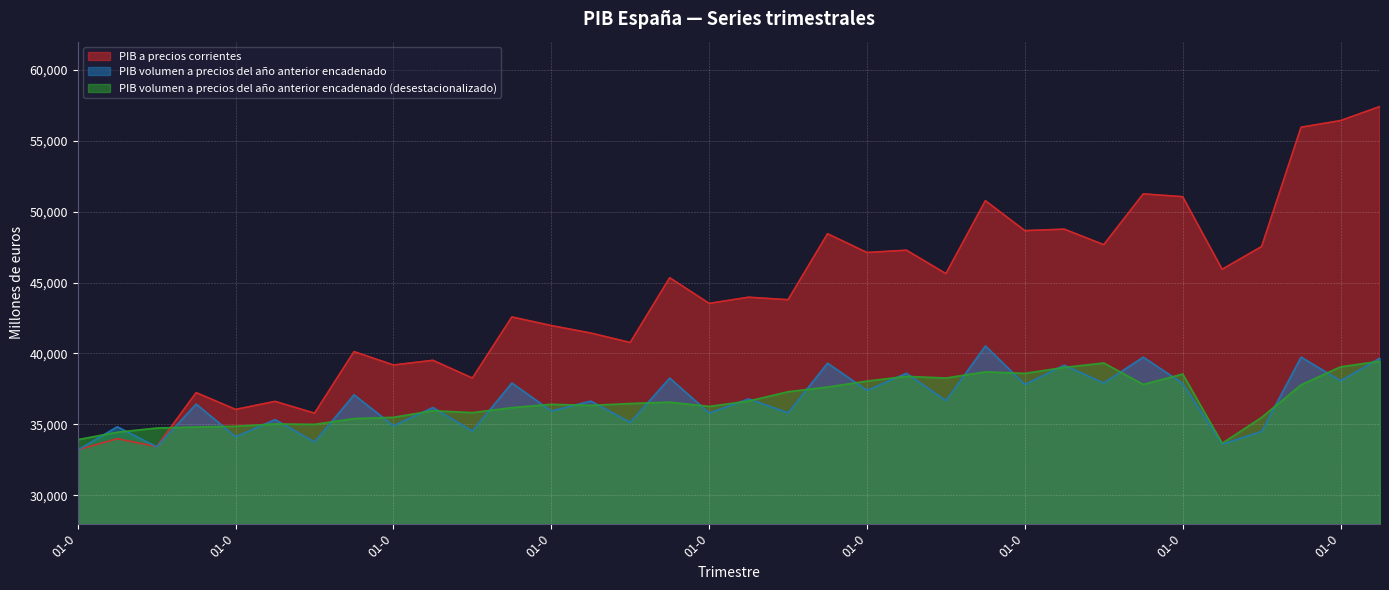

What is the label of the 32nd point from the right?

01-07-2013